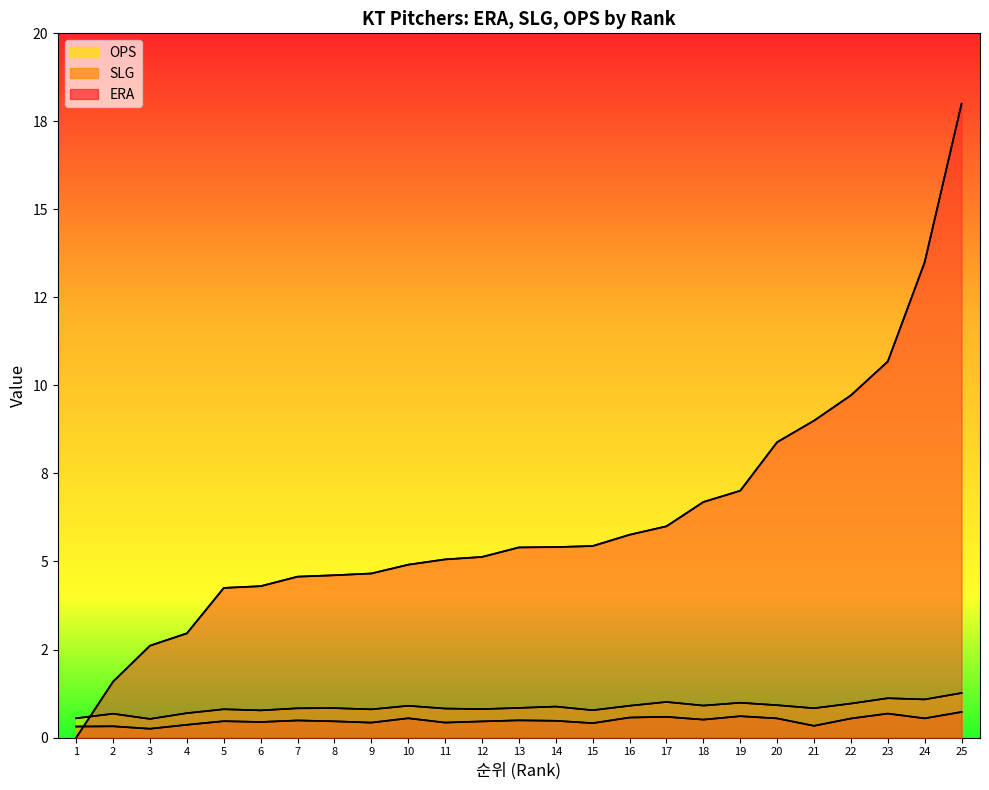

True or false: OPS has a value of 0.3 at 3.

False